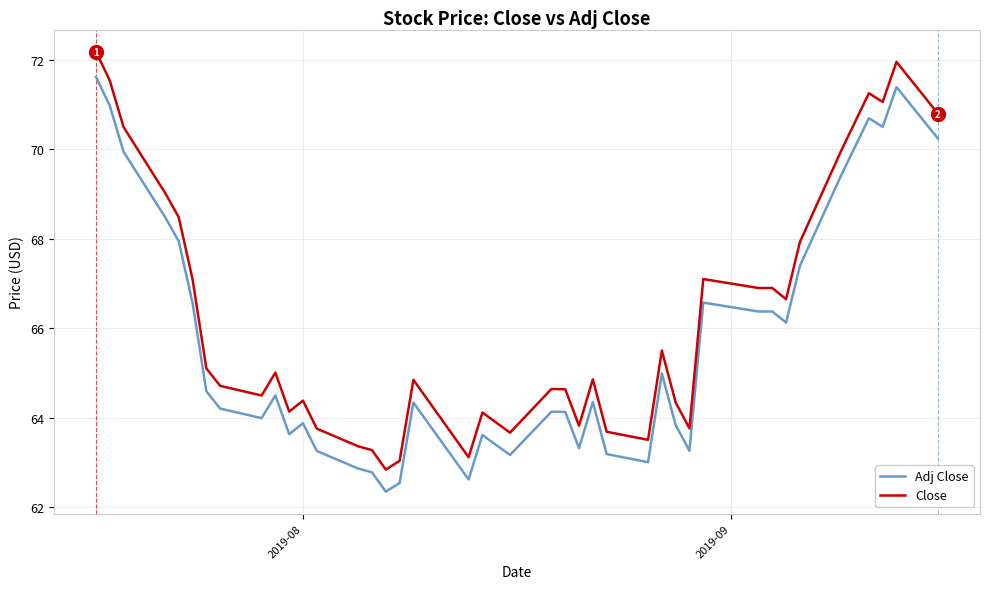

What are all the series names shown in the legend?

Adj Close, Close